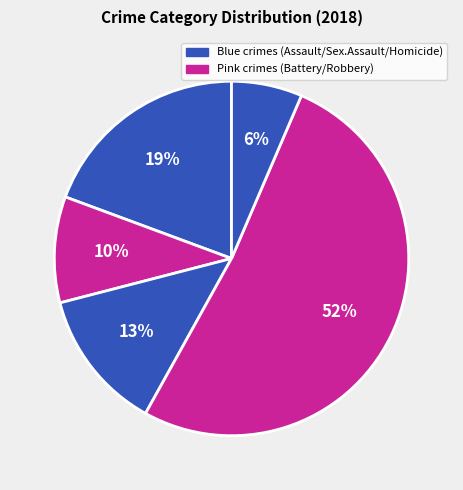

Which category has the biggest portion of the pie?

Robbery